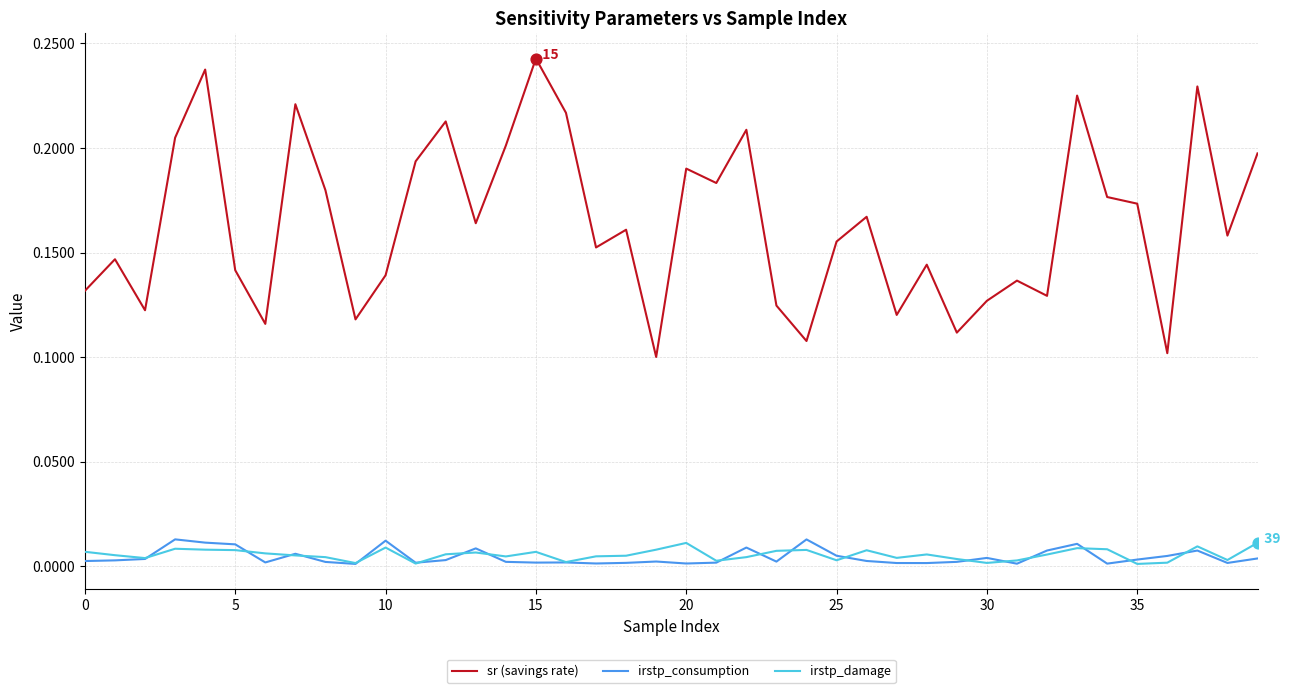

Which series has the largest range (max minus min)?

sr (savings rate)